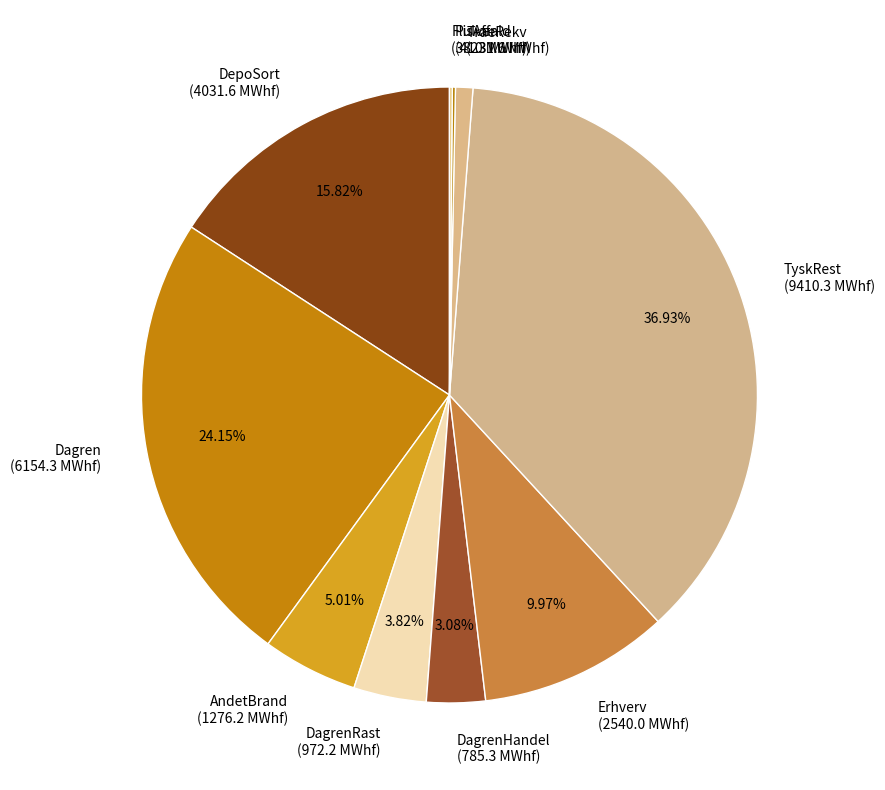

What is the ratio of the value at TyskRest (9410.3 MWhf) to the value at Erhverv (2540.0 MWhf)?

3.7